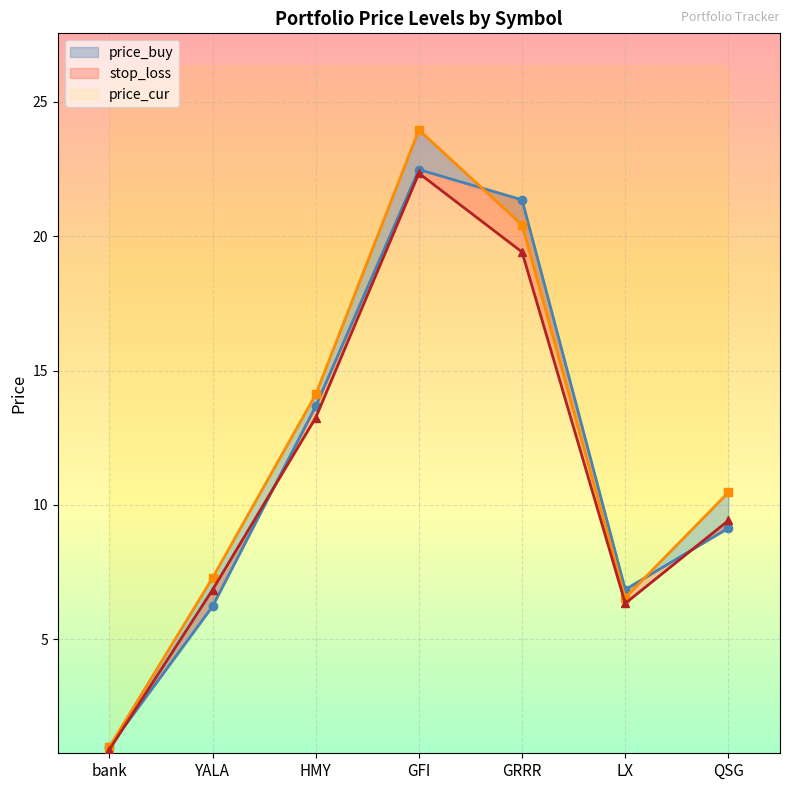

What is the value of the stop_loss point at the 1st from the left?

0.9